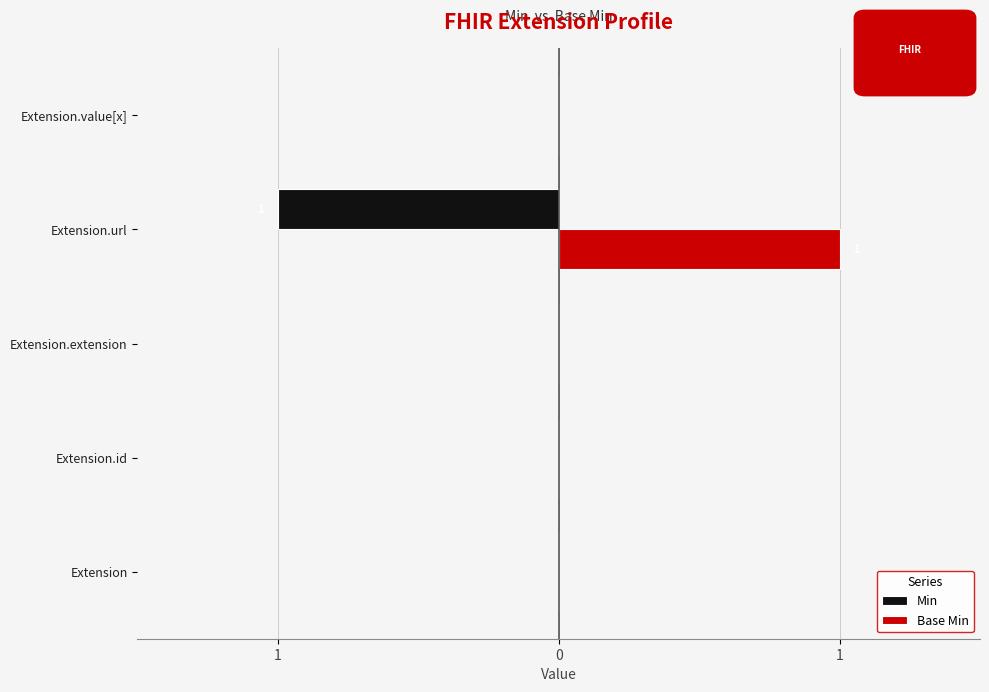

What are all the series names shown in the legend?

Min, Base Min